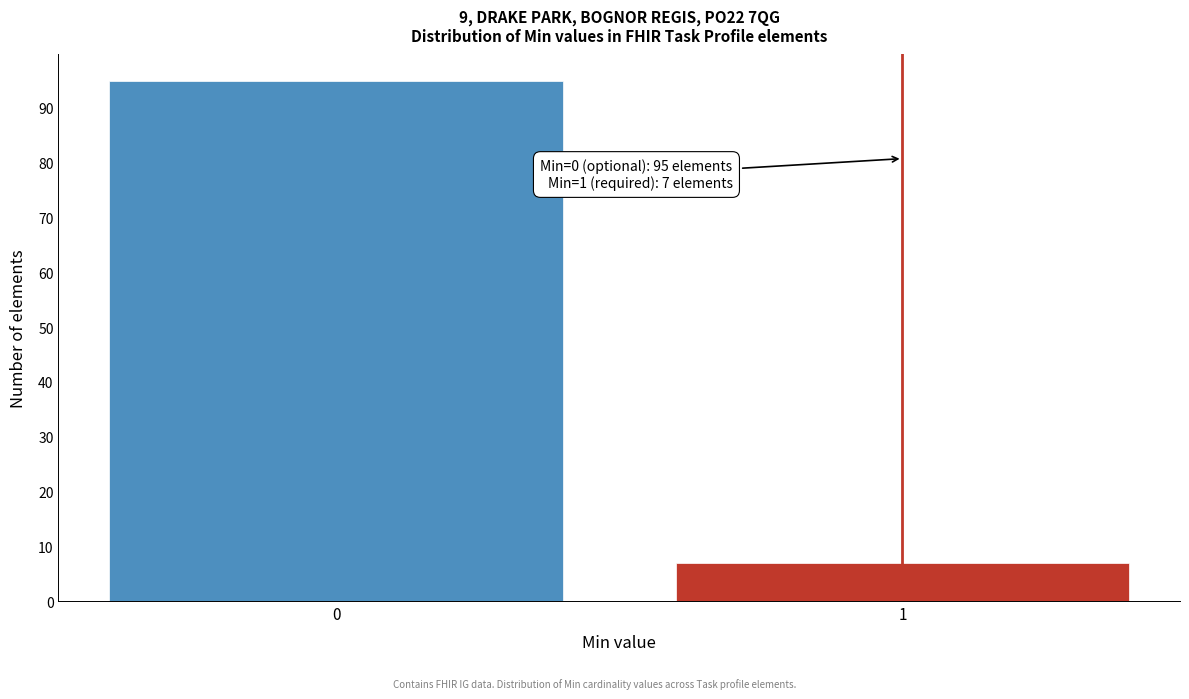

Reading left to right, transcribe all the data shown in this chart.

95	7